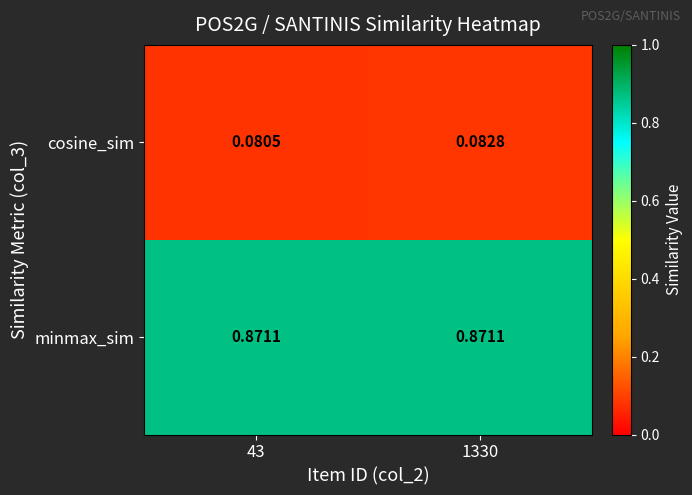

Rank the series at 1330 from lowest to highest value.

cosine_sim, minmax_sim